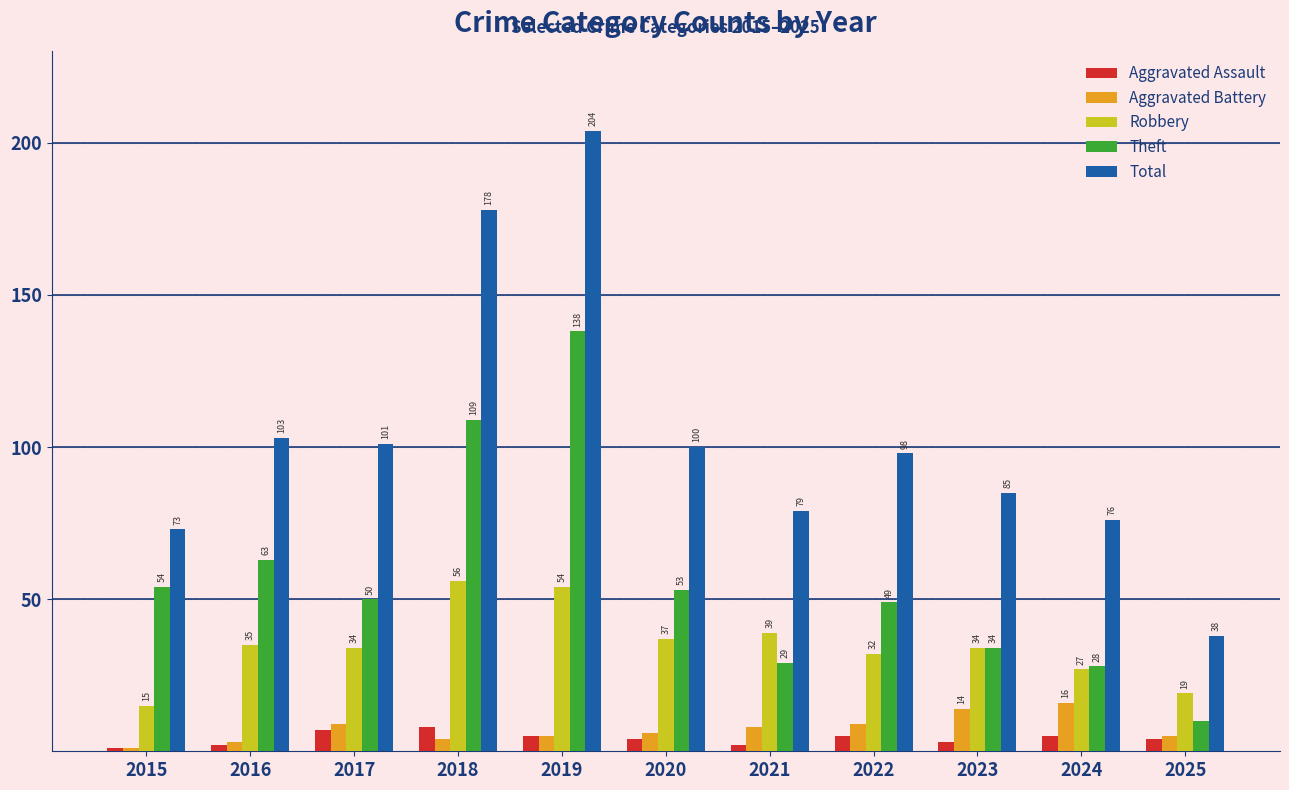

Which series has the widest spread of values?

Total